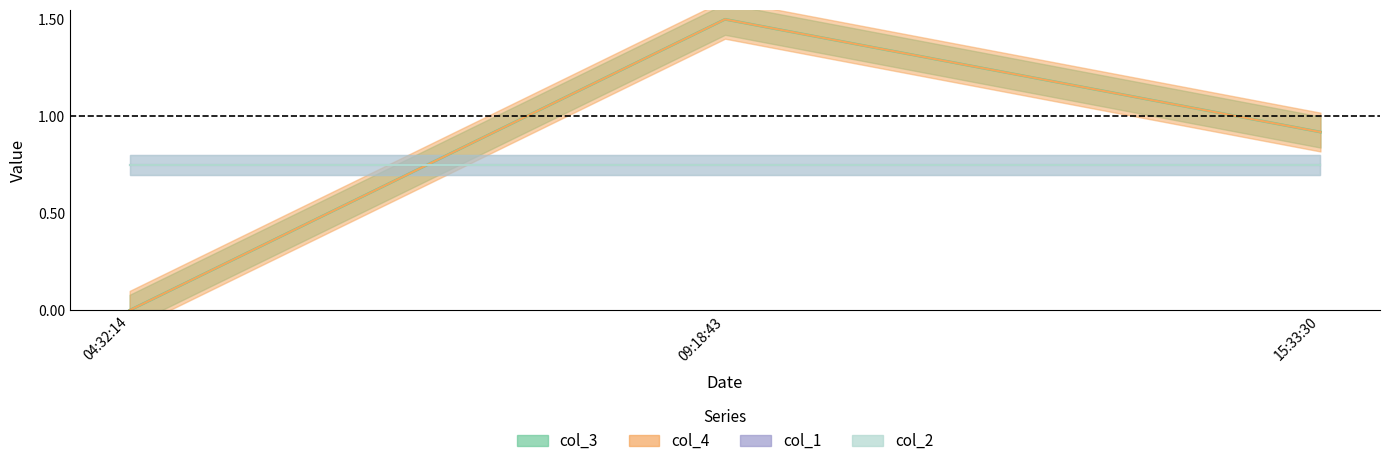

What is the difference between the maximum and minimum values in the col_4 series?

1.5